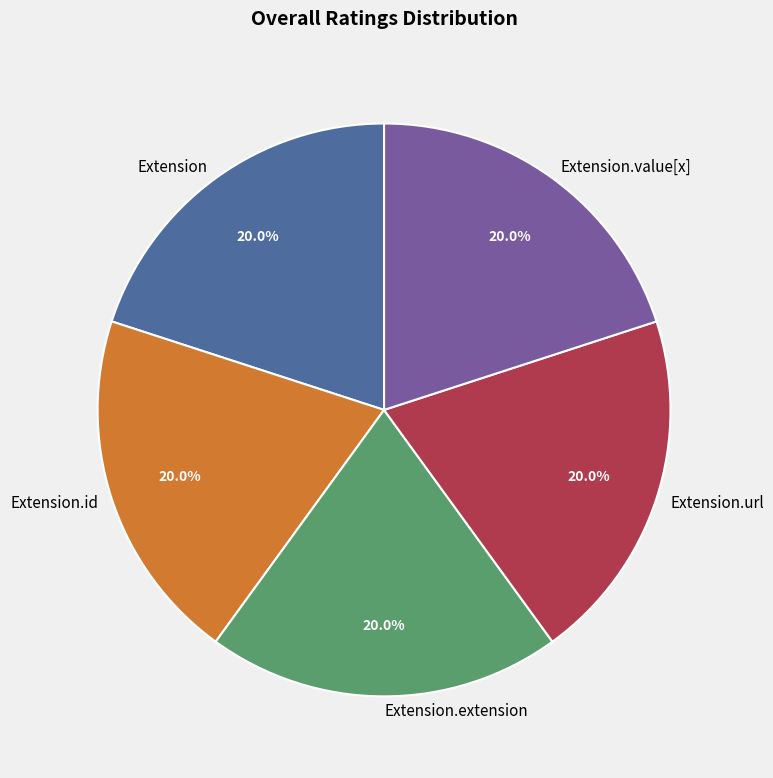

Does any single category account for the majority?

No